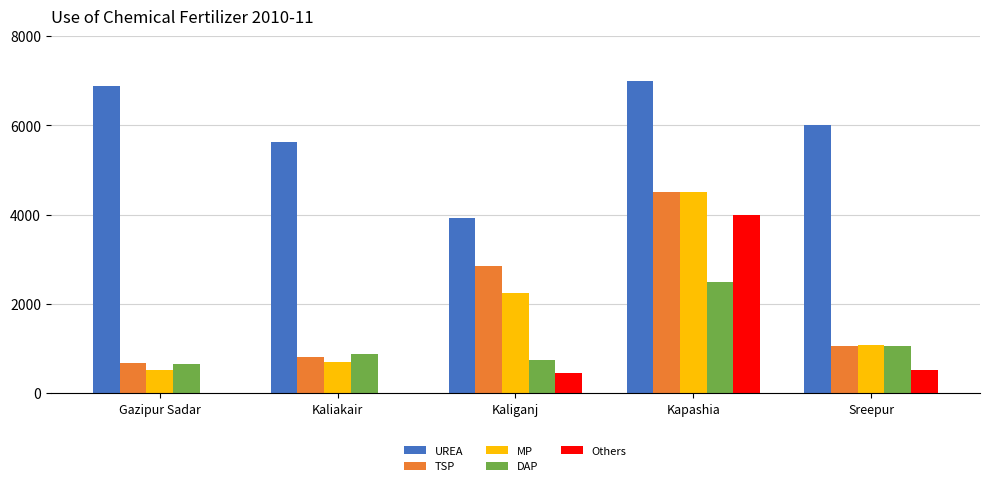

Is the value of MP at Kaliganj greater than the value of Others at Sreepur?

Yes